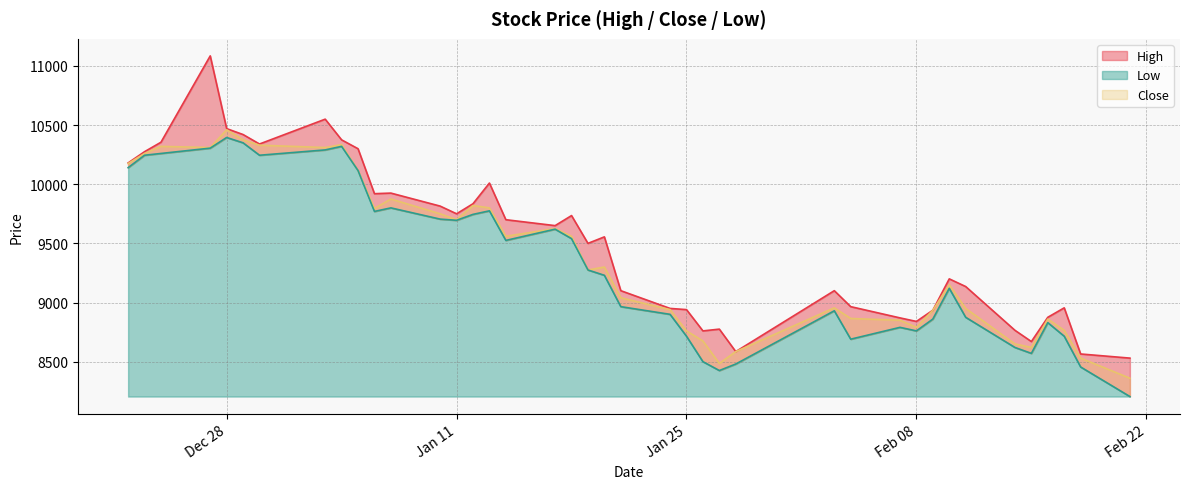

At which label is Low closest to 9300?

2022-01-19